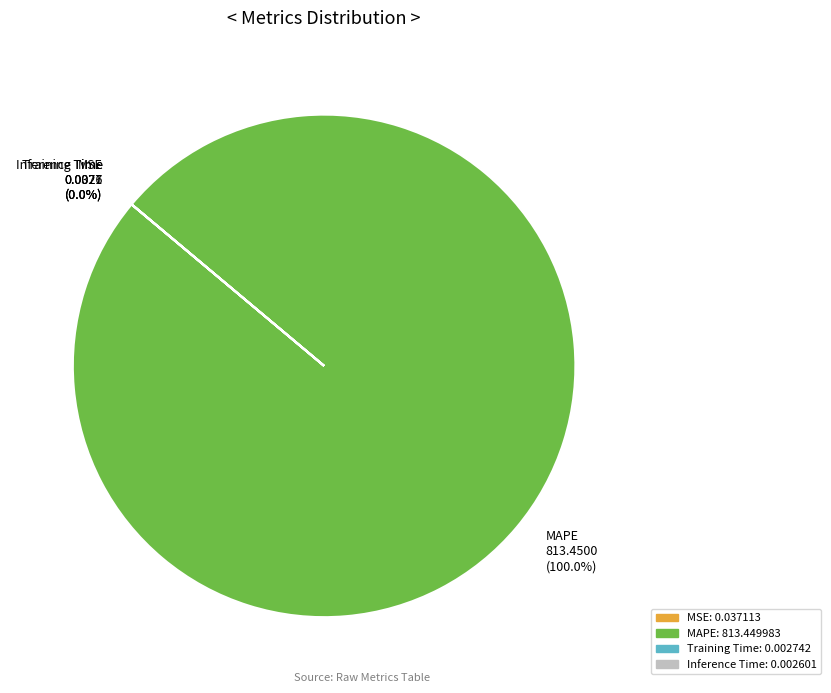

What is the change in value from MSE to MAPE?

+813.4